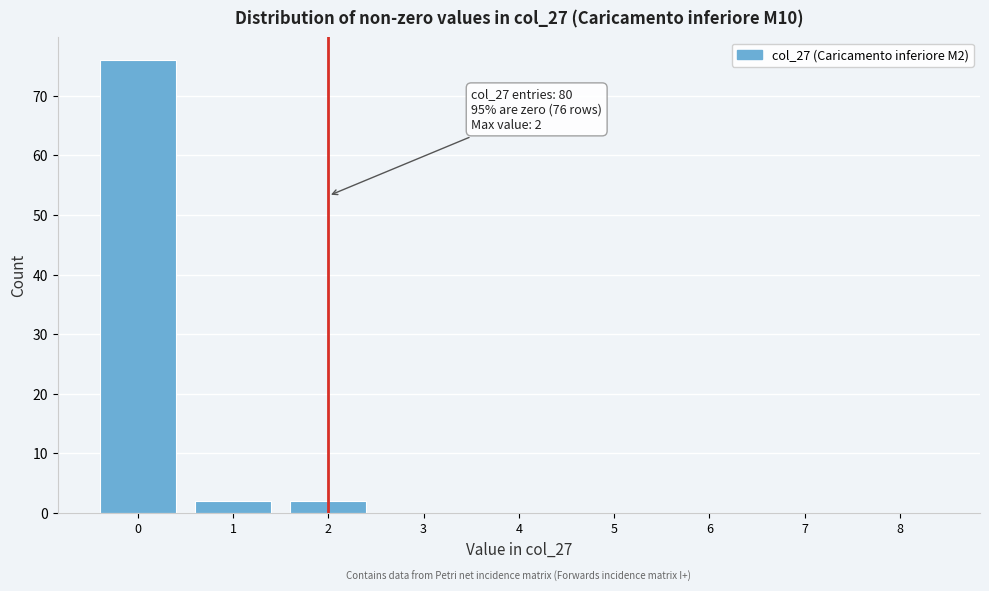

Reading left to right, list all the values displayed in this chart.

0=76	1=2	2=2	3=0	4=0	5=0	6=0	7=0	8=0